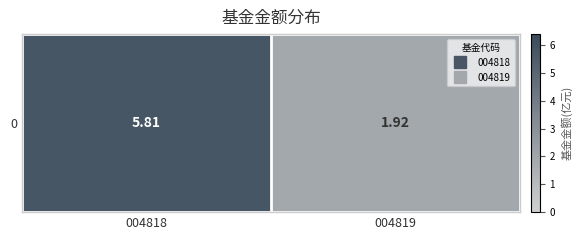

The value at 004819 is 1.9. True or false?

True